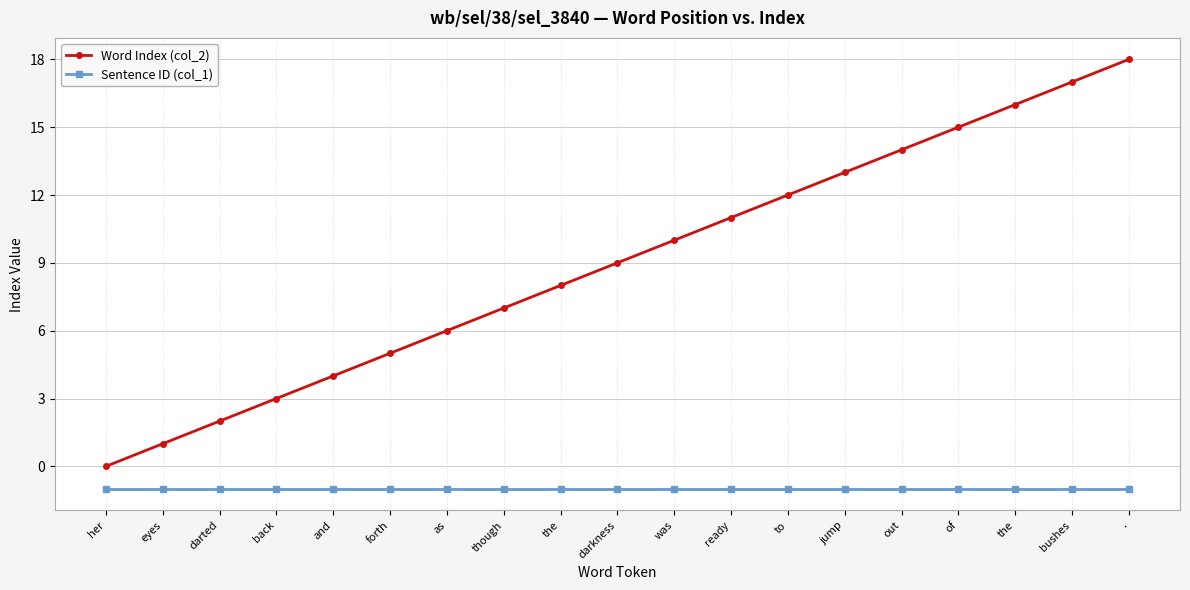

What is the spread (max minus min) of values at forth?

6